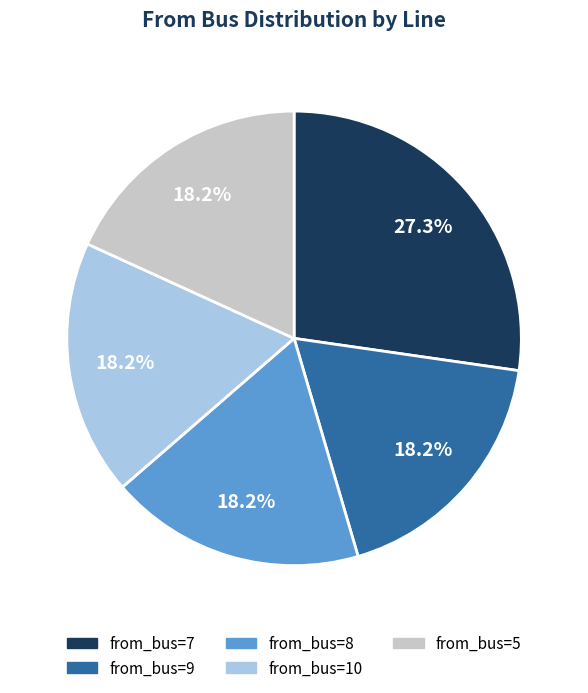

Which category has the biggest portion of the pie?

from_bus=7